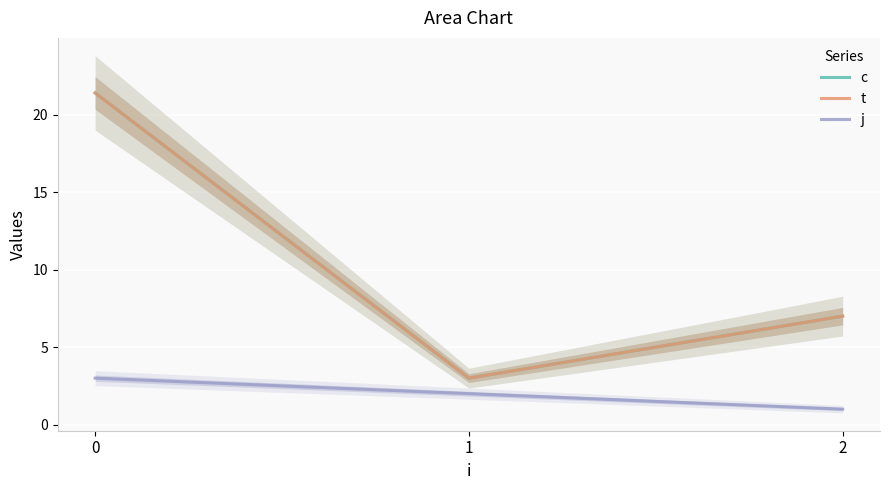

Which series has the largest range (max minus min)?

c